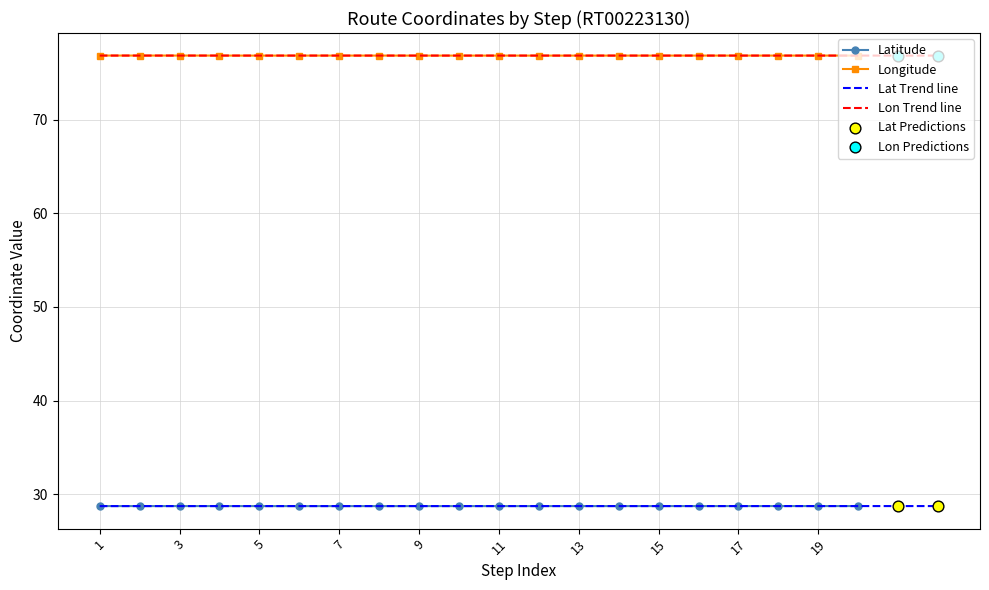

At how many categories does at least one series exceed 55?

20